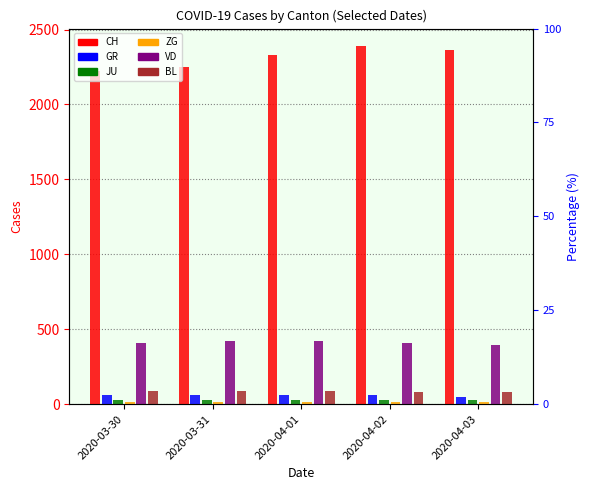

Where does the GR series first go above 58?

2020-04-01